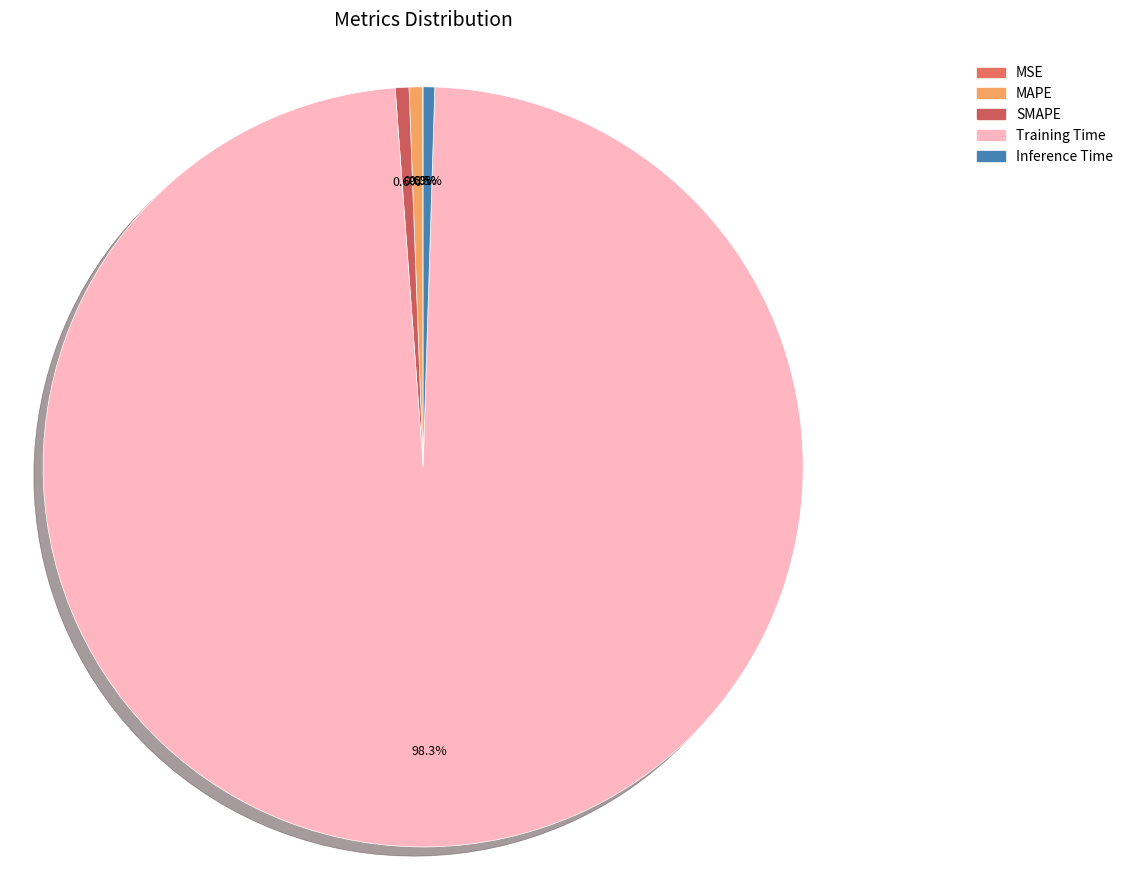

Rank the categories by value from lowest to highest.

MSE, Inference Time, MAPE, SMAPE, Training Time